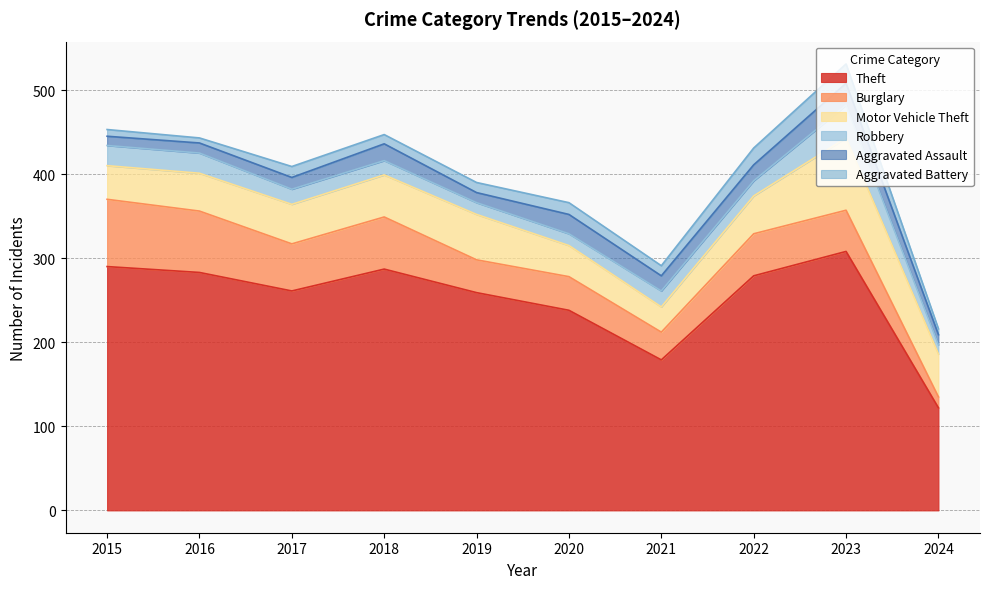

Is it true that Aggravated Battery equals 13 at 2017?

True